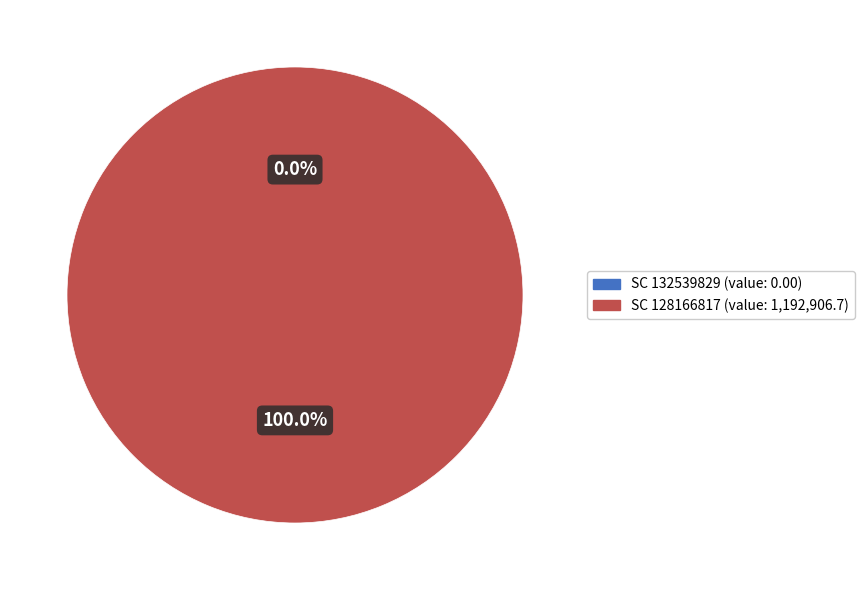

How much of the chart is everything except 132539829?

100.0%